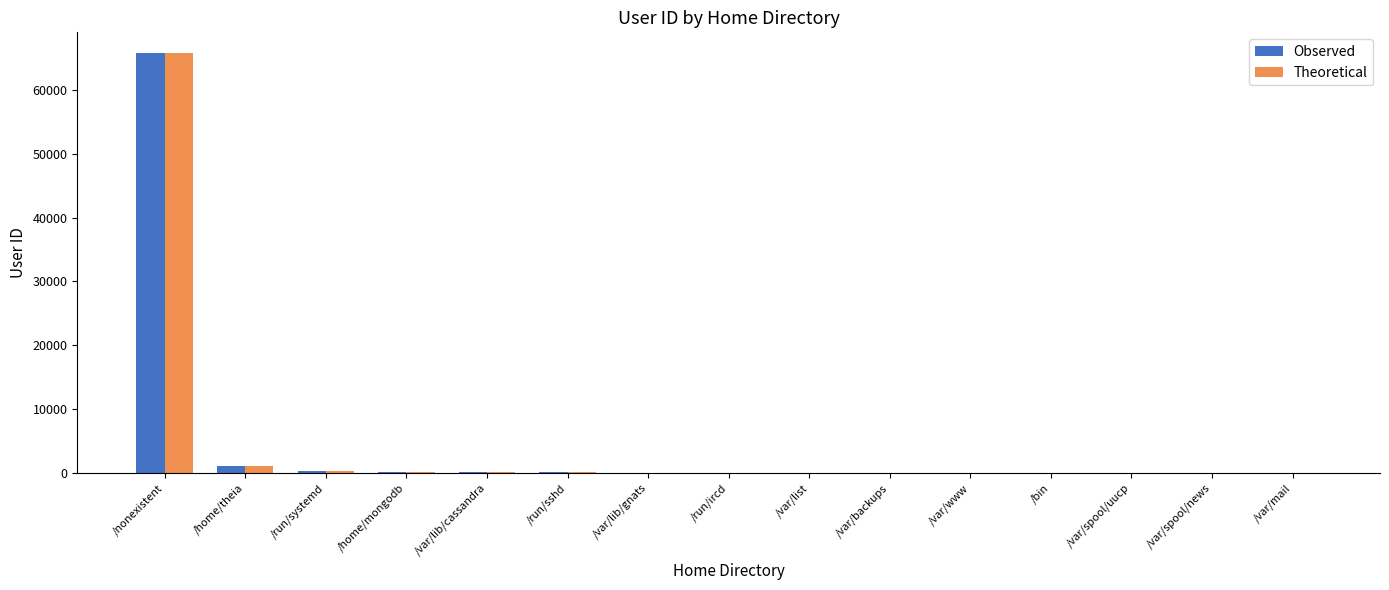

What is the maximum value shown in the chart?

65737